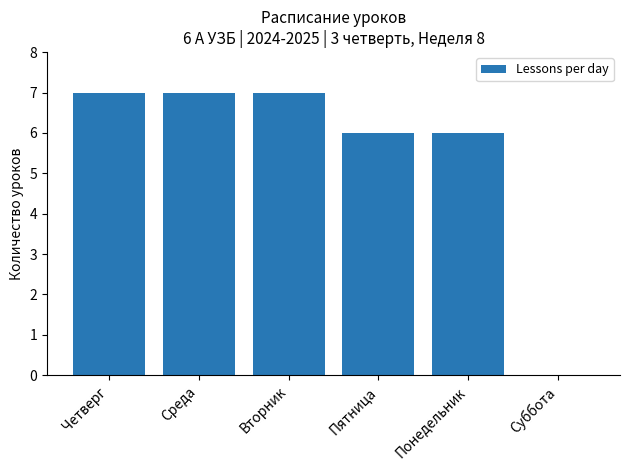

Is it true that the value at Вторник is 9?

False